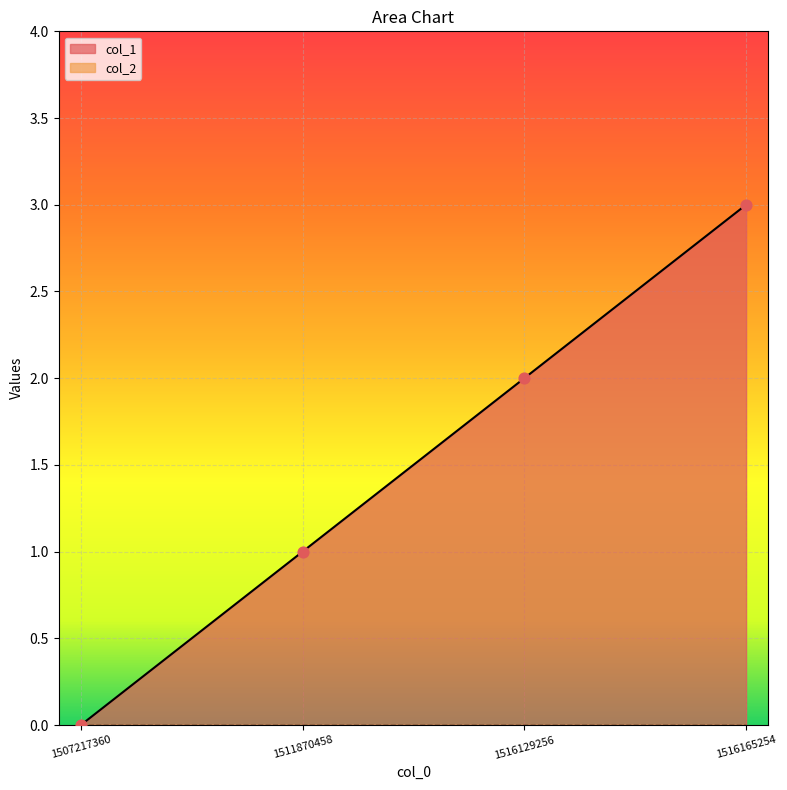

Approximately how many times larger is the value at 1516165254 compared to 1516129256?

1.5